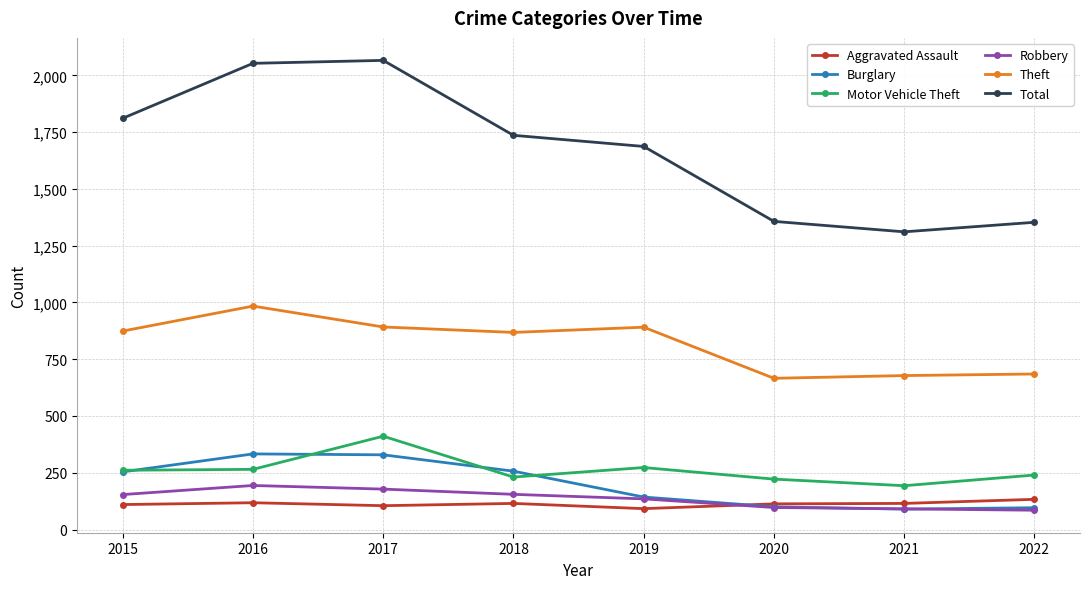

What is the value of the Robbery point at the 7th from the left?

91